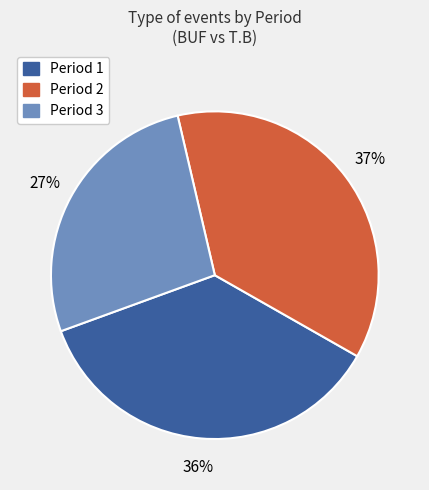

To the nearest percent, what portion does Period 1 represent?

36%